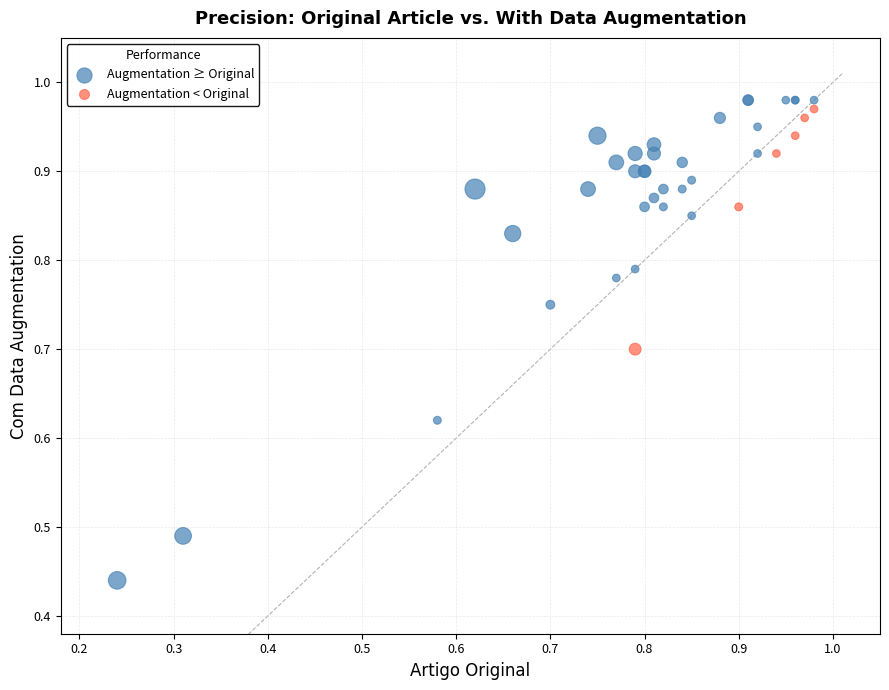

Which series has the largest Y range (max minus min)?

Augmentation ≥ Original